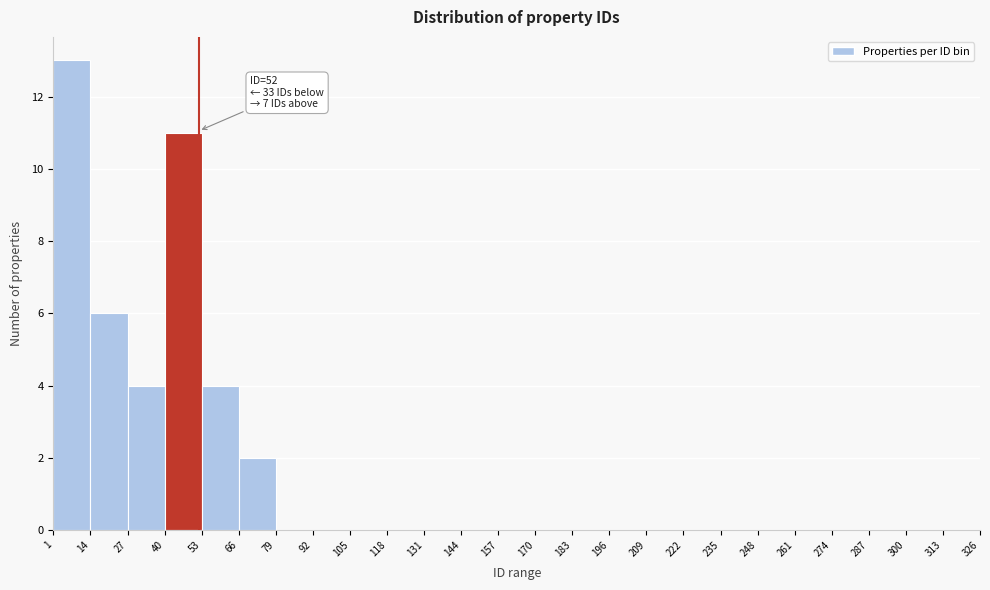

Which range on the x-axis has the tallest bar?

1 to 14